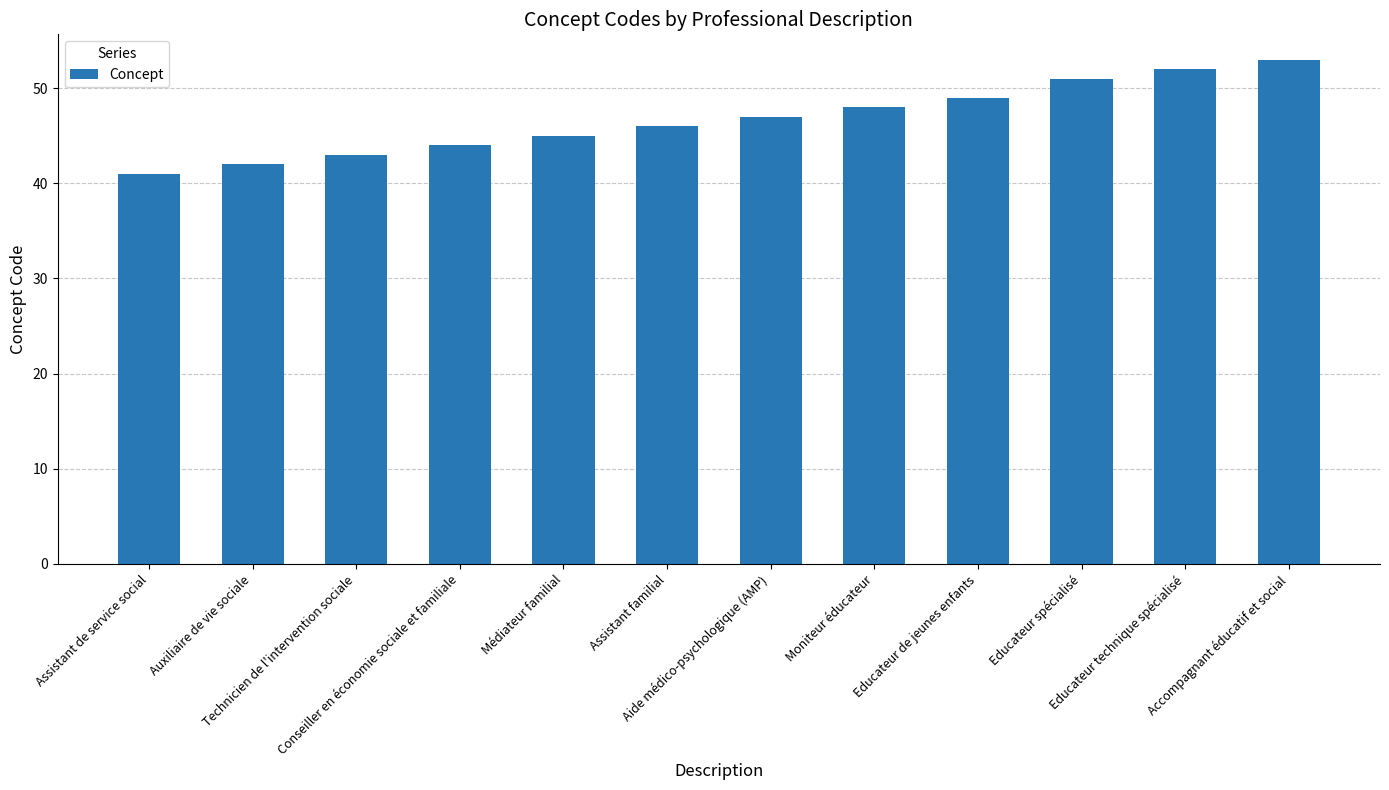

What is the smallest value displayed?

41